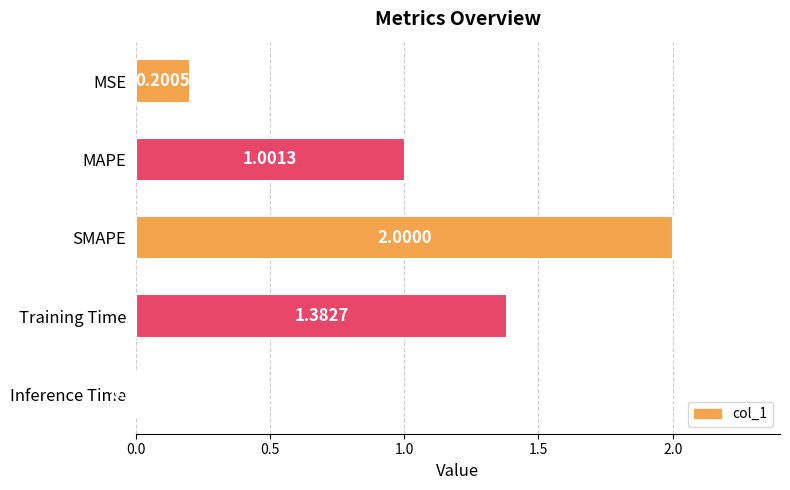

List the labels in order of value, smallest first.

Inference Time, MSE, MAPE, Training Time, SMAPE